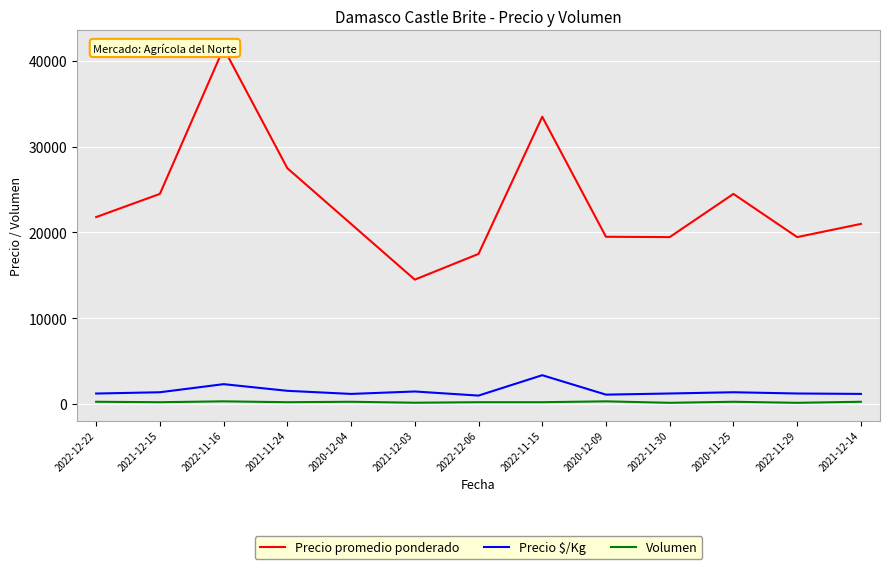

Reading left to right, list all the values displayed in this chart.

Precio promedio ponderado: 2022-12-22=21800	2021-12-15=24500	2022-11-16=41500	2021-11-24=27500	2020-12-04=21000	2021-12-03=14500	2022-12-06=17500	2022-11-15=33500	2020-12-09=19500	2022-11-30=19462	2020-11-25=24500	2022-11-29=19462	2021-12-14=21000
Precio $/Kg: 2022-12-22=1211	2021-12-15=1361	2022-11-16=2306	2021-11-24=1528	2020-12-04=1167	2021-12-03=1450	2022-12-06=972	2022-11-15=3350	2020-12-09=1083	2022-11-30=1216	2020-11-25=1361	2022-11-29=1216	2021-12-14=1167
Volumen: 2022-12-22=250	2021-12-15=200	2022-11-16=300	2021-11-24=200	2020-12-04=250	2021-12-03=140	2022-12-06=200	2022-11-15=200	2020-12-09=300	2022-11-30=130	2020-11-25=250	2022-11-29=130	2021-12-14=250